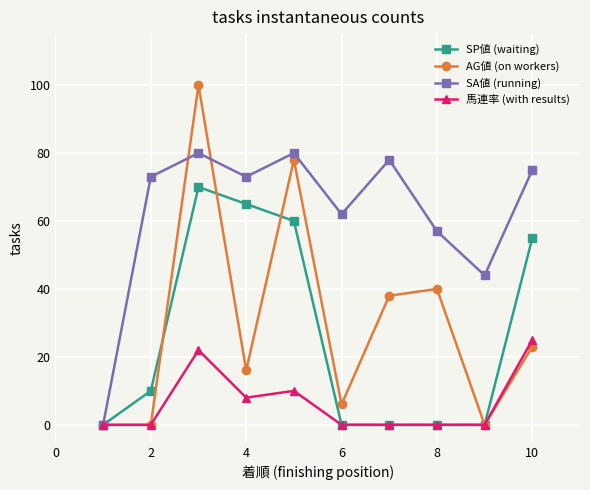

Does the chart have visible grid lines?

Yes